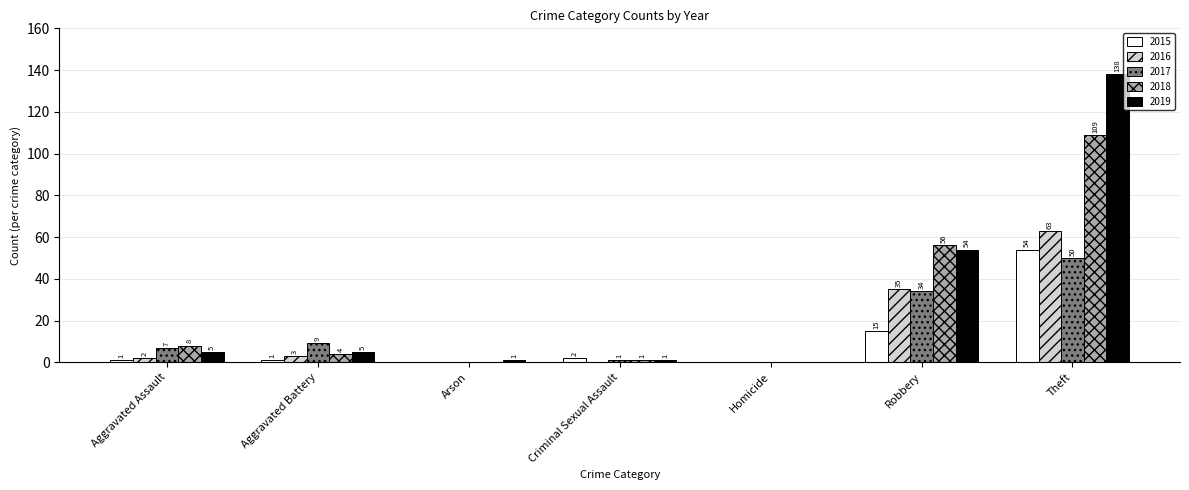

The value of 2016 at Homicide is 0. True or false?

True